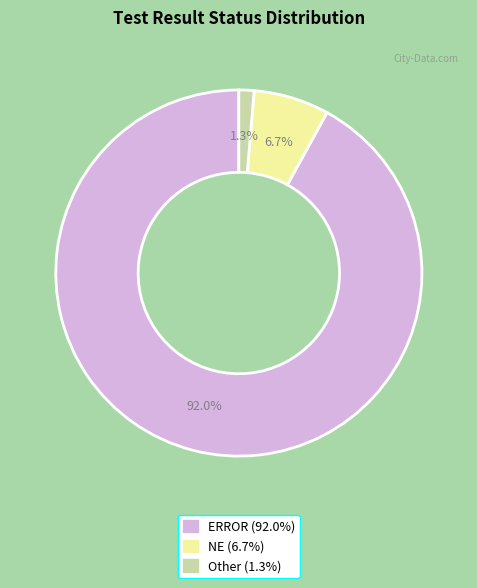

True or false: ERROR accounts for 99% of the total.

False